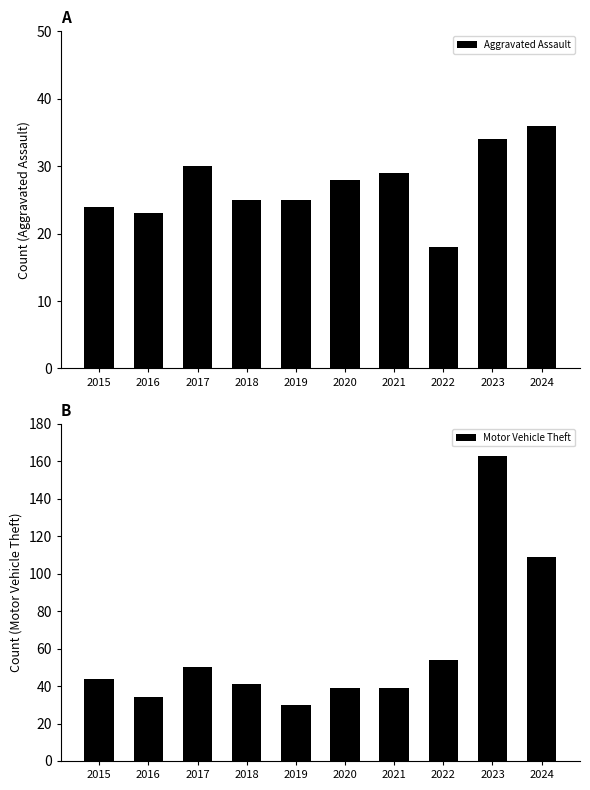

Does the chart contain stacked bars?

No